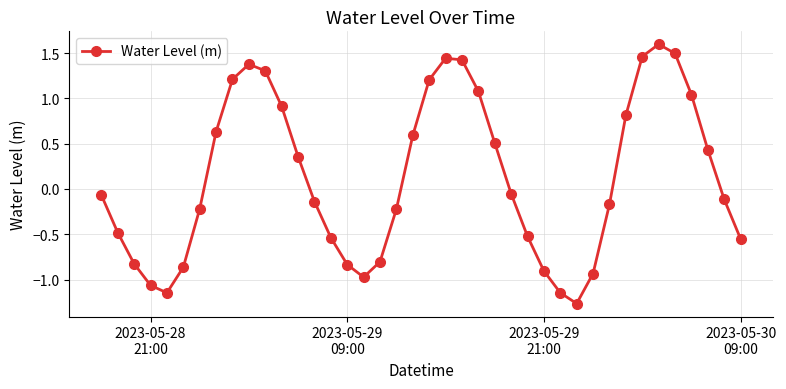

How many values are below zero?

22